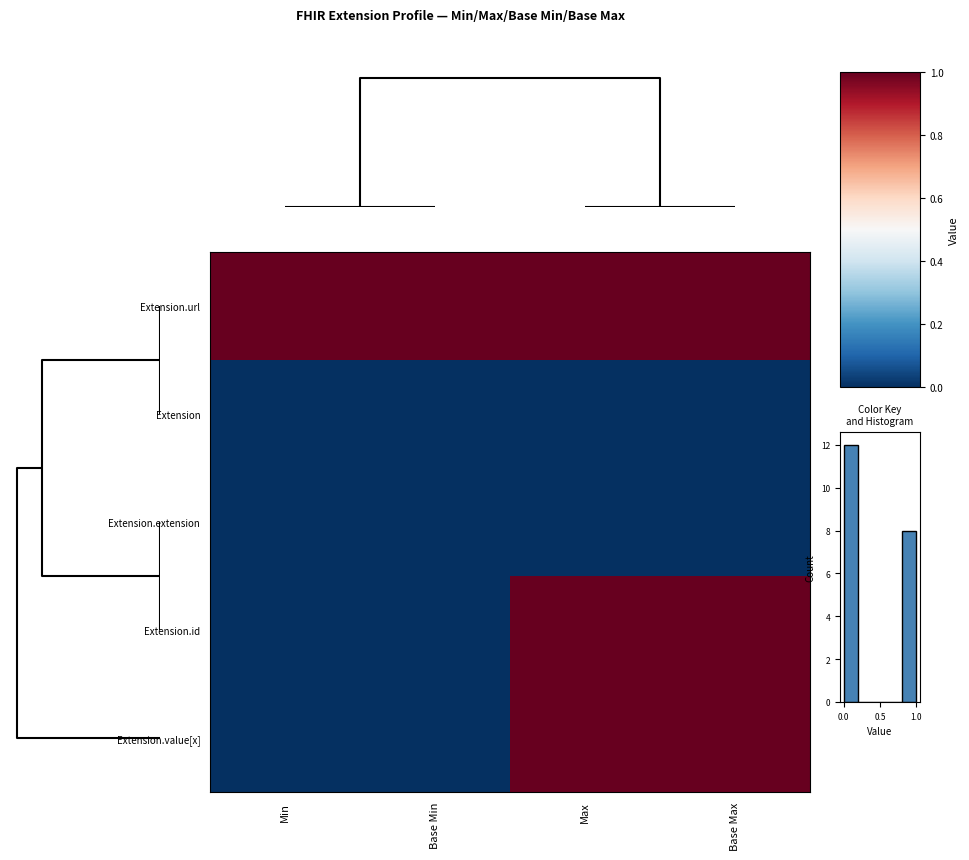

What is the greatest value displayed?

1